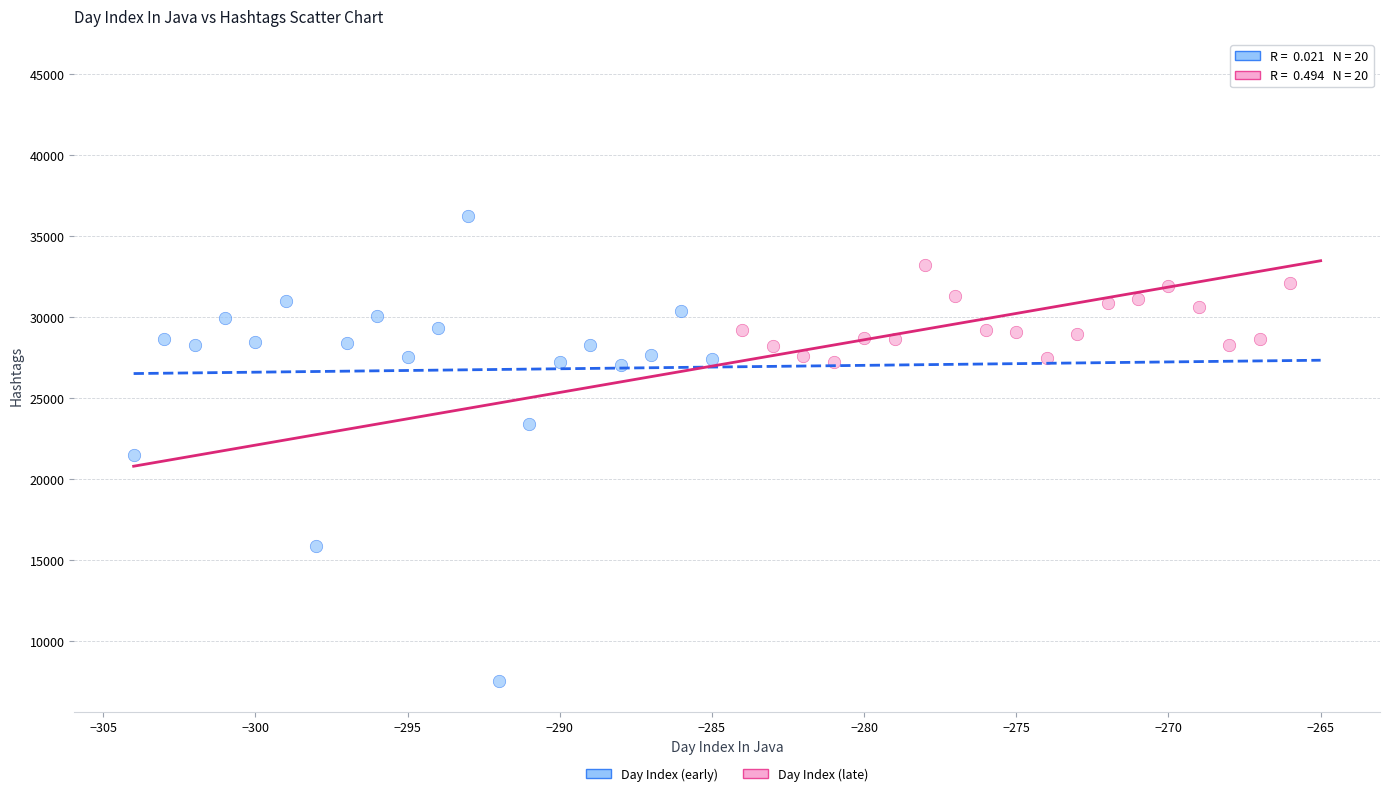

Which series reaches the minimum Y coordinate?

Day Index (early)